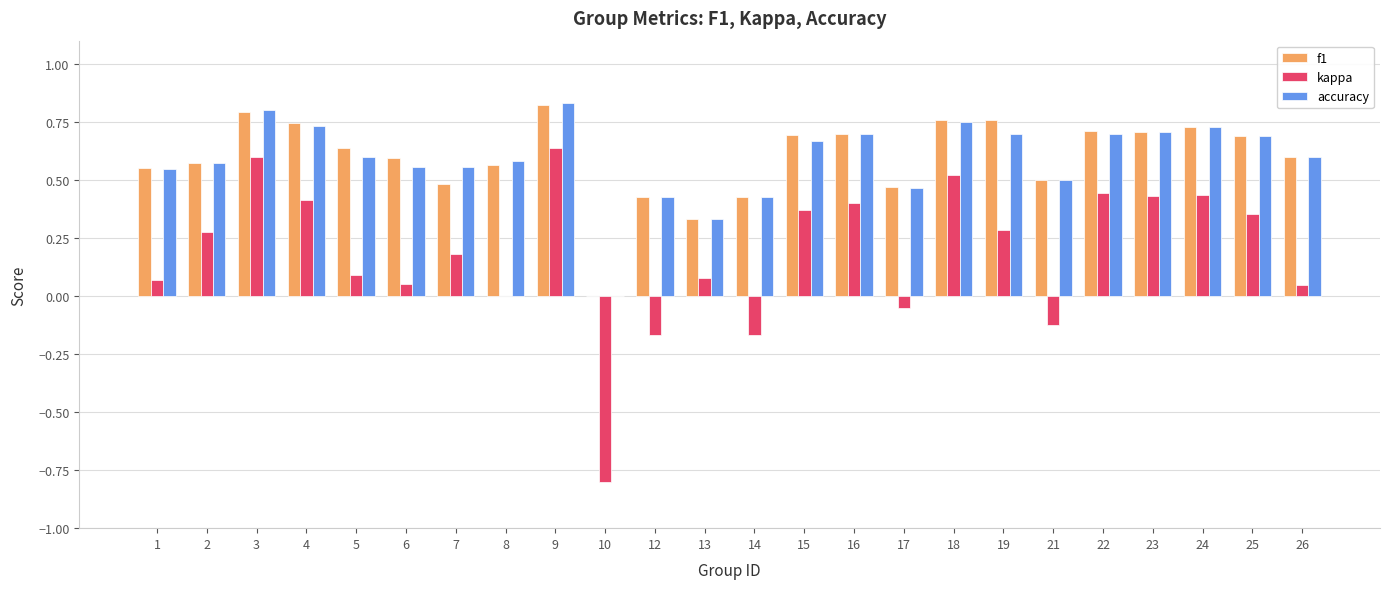

Which series has the largest range (max minus min)?

kappa